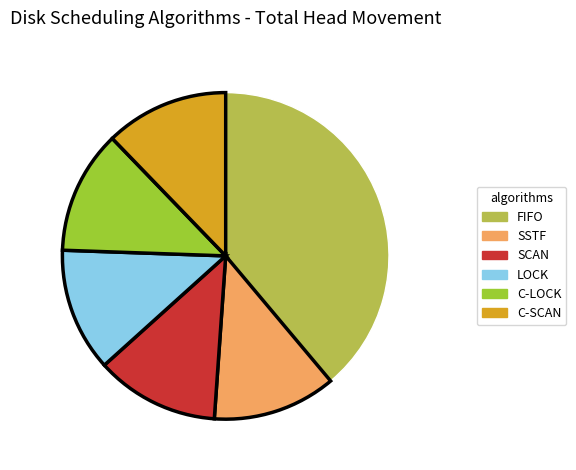

Is there any slice that represents more than half of the pie?

No